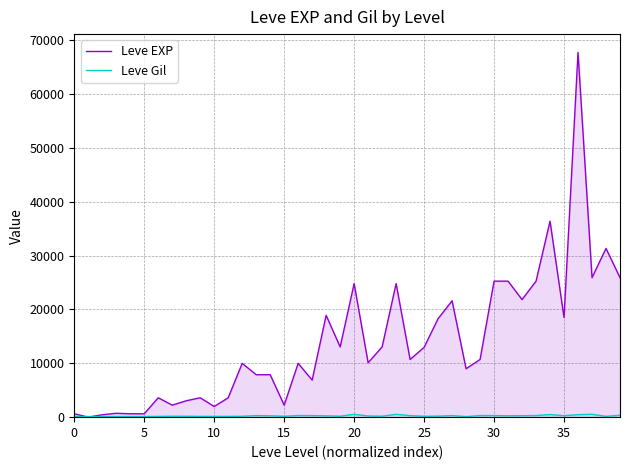

What is the maximum value for Leve EXP?

67730